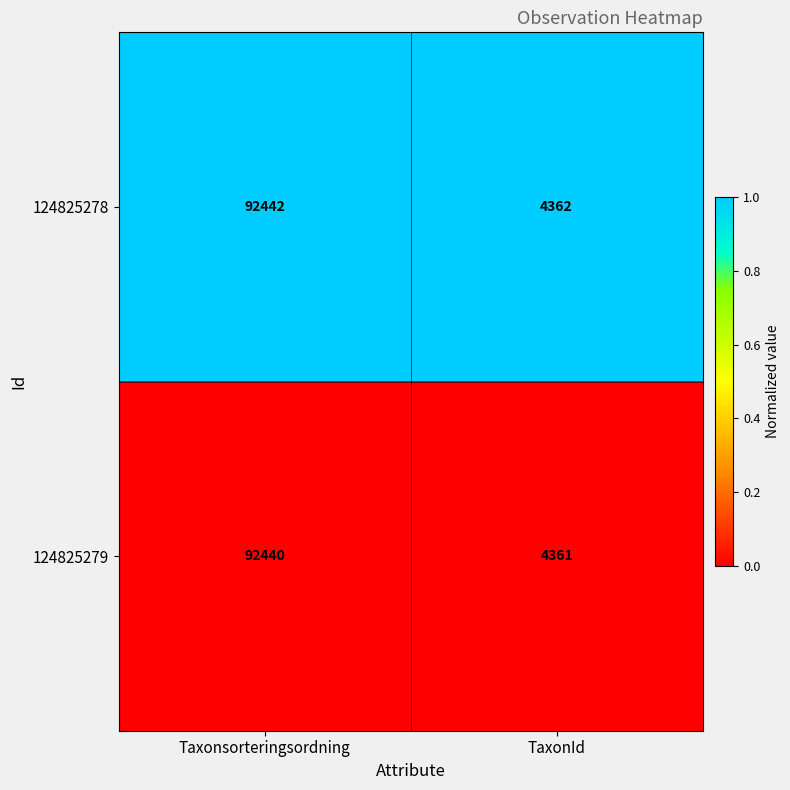

At which category is the sum across all series the highest?

Taxonsorteringsordning